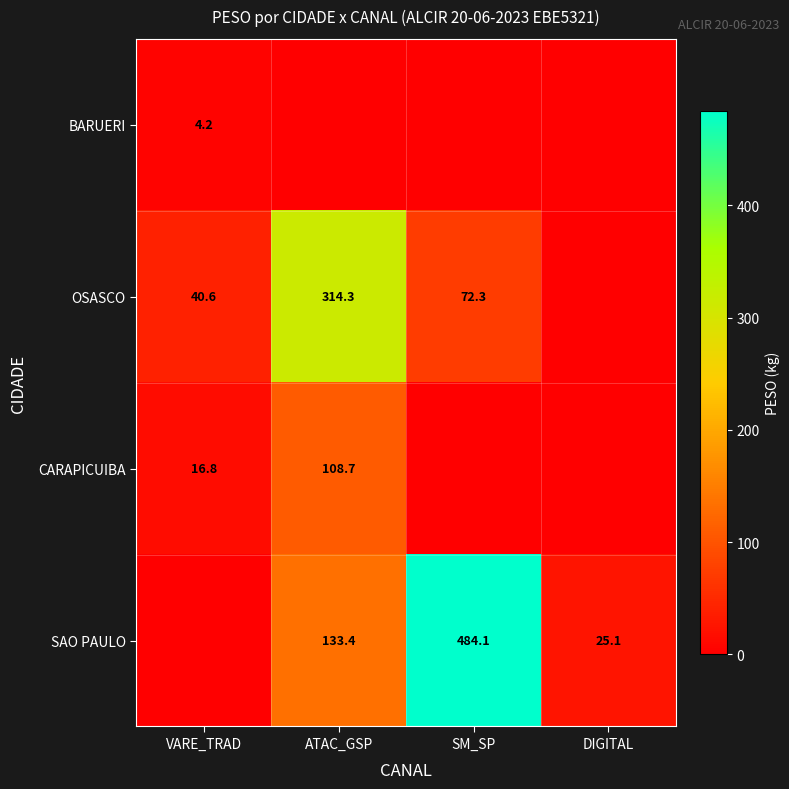

What is the difference between the SAO PAULO values at SM_SP and ATAC_GSP?

350.7